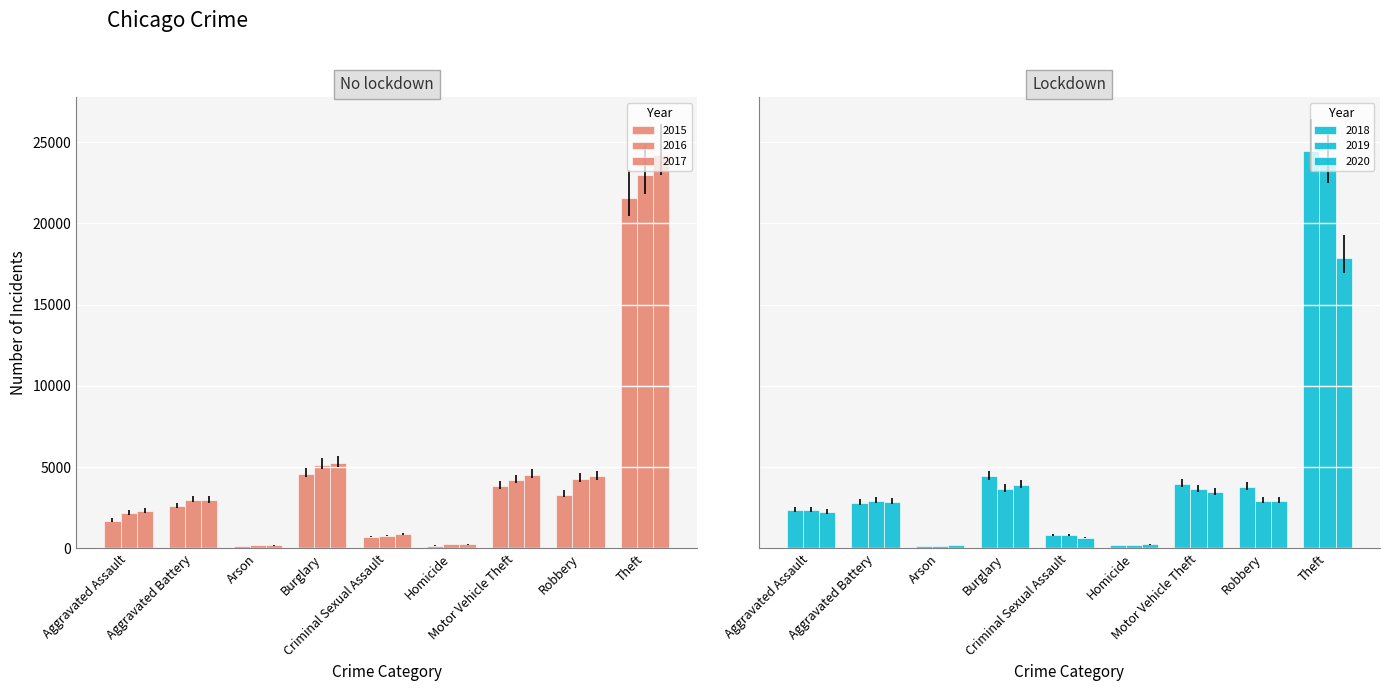

Which series has the widest spread of values?

2018